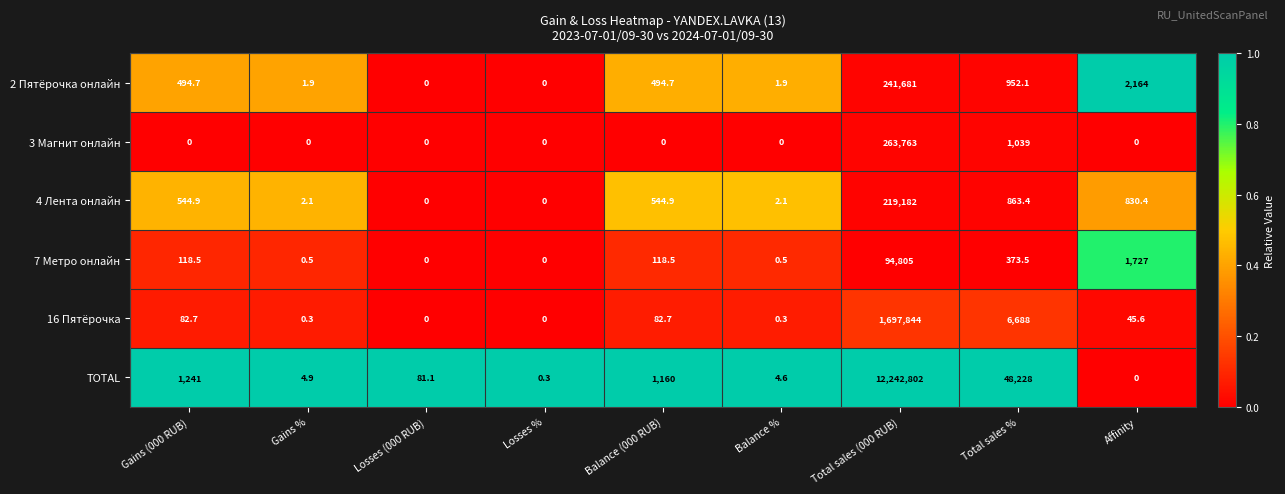

What is the average value of the 7 Метро онлайн series?

10793.7